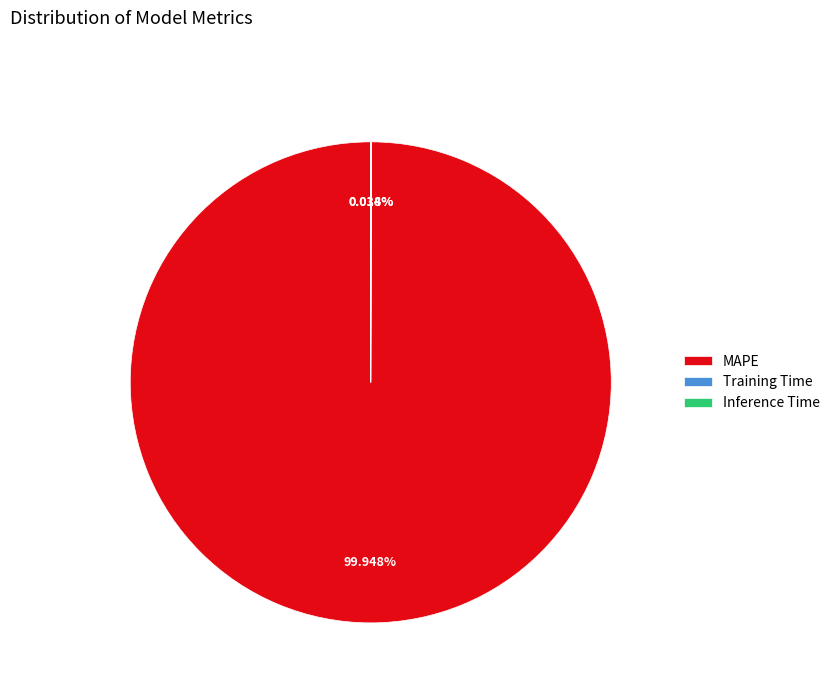

Which slice is the largest?

MAPE